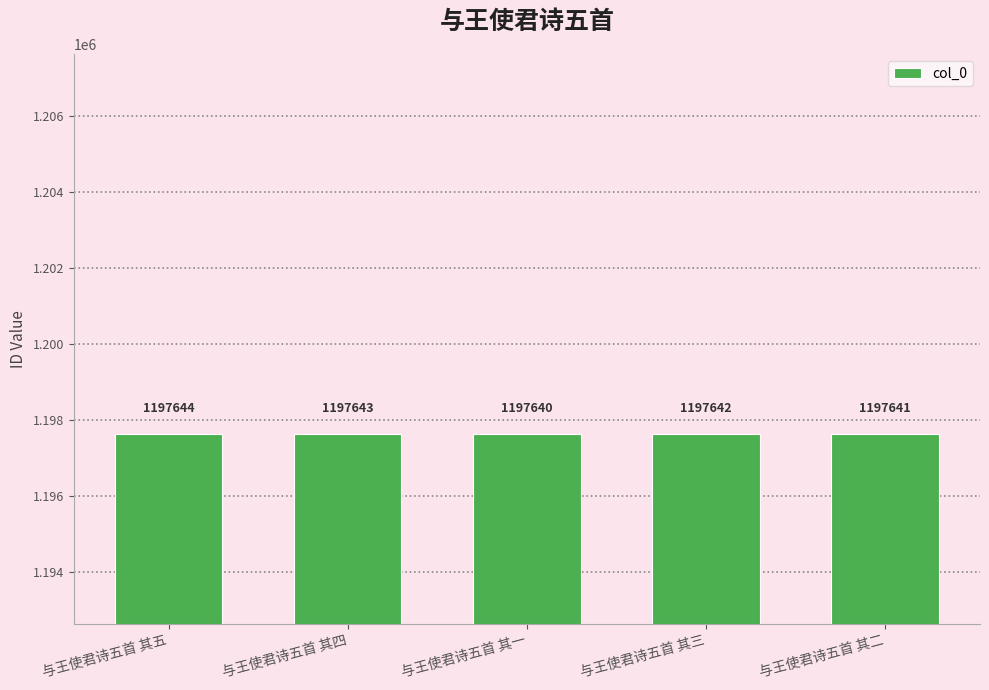

List the labels in order of value, largest first.

与王使君诗五首 其五, 与王使君诗五首 其四, 与王使君诗五首 其三, 与王使君诗五首 其二, 与王使君诗五首 其一